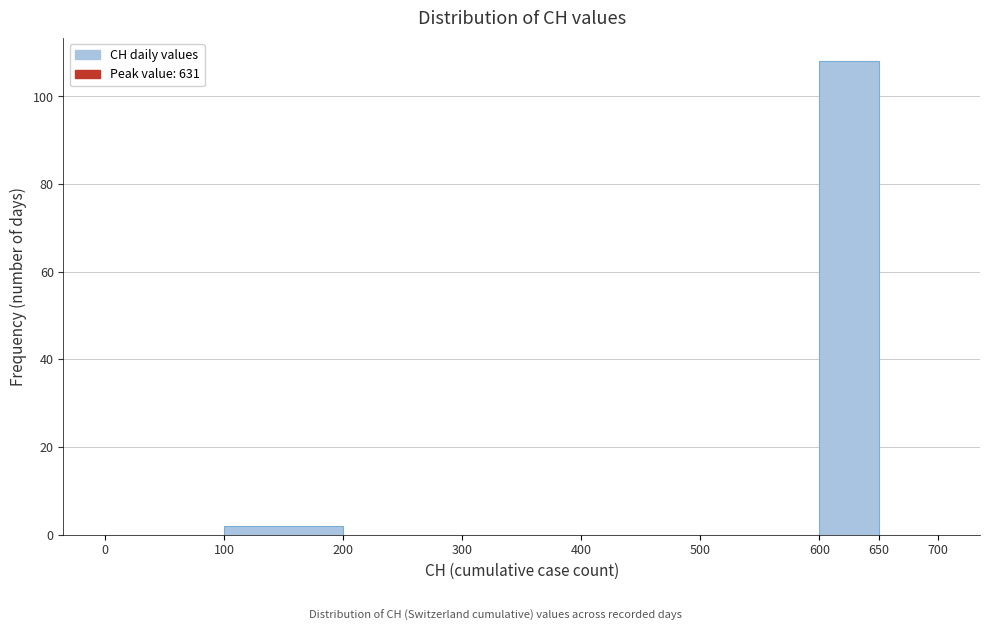

Over which range of the x-axis is the bar tallest?

600 to 650